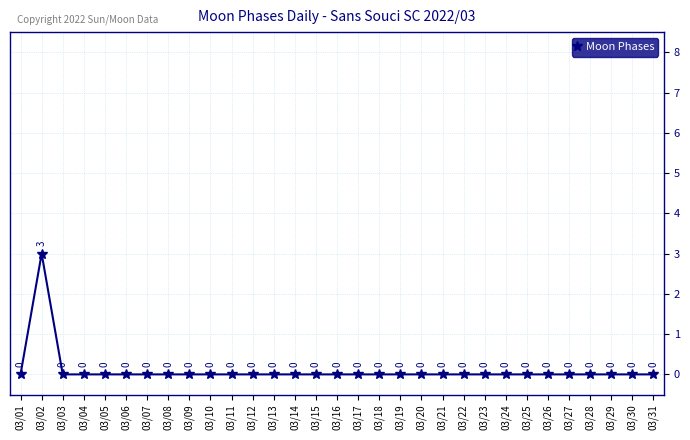

Does the chart display data point markers on the line(s)?

Yes